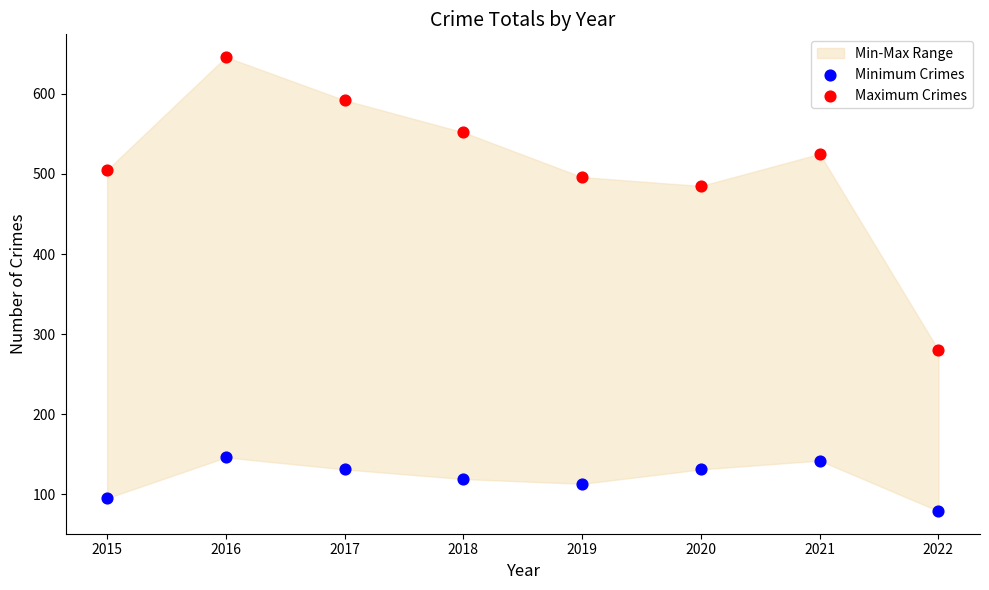

Which series reaches the maximum Y coordinate?

Maximum Crimes